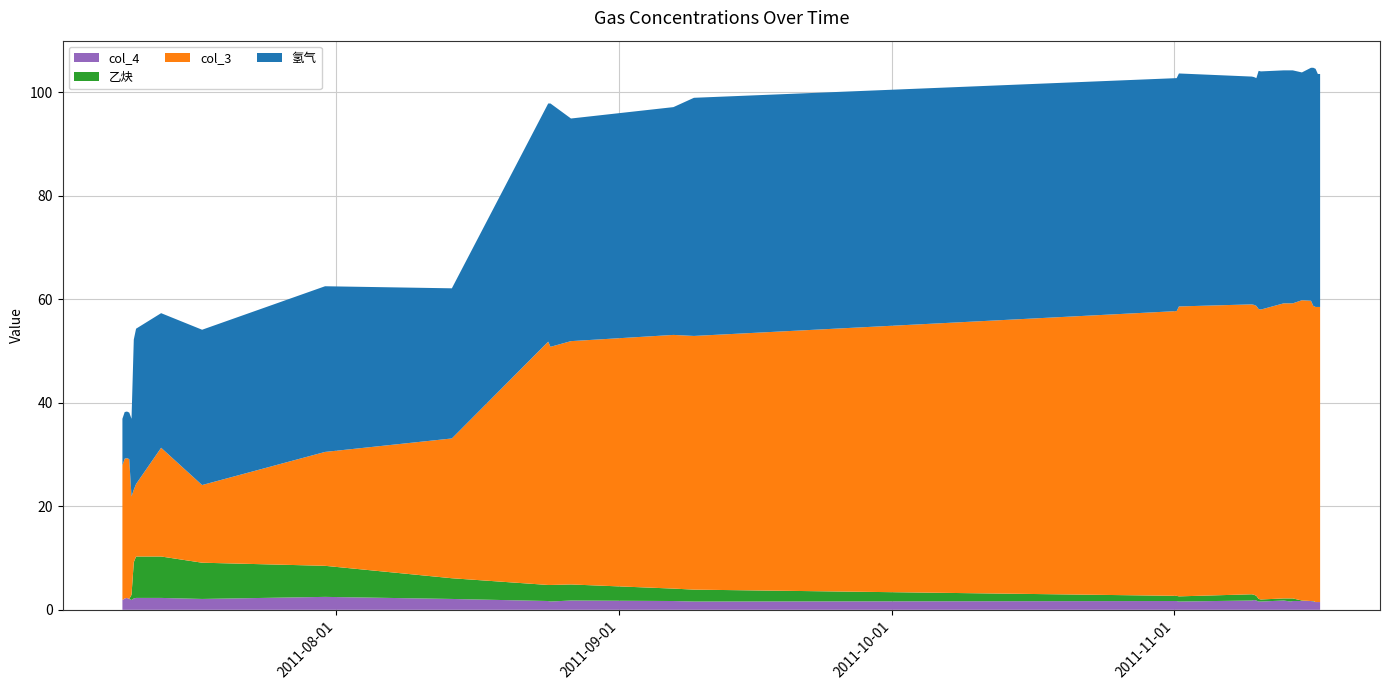

Reading left to right, list all the values displayed in this chart.

col_4: 1.9	2.2	2.3	2.1	1.9	2.2	2.3	2.3	2.1	2.5	2.1	1.7	1.6	1.8	1.7	1.6	1.7	1.6	1.8	1.9	1.8	1.6	1.6	1.8	1.6	1.7	1.7	1.7	1.6	1.5	1.5	1.5
乙炔: 0.0	0.0	0.0	0.0	1.0	7.0	8.0	8.0	7.0	6.0	4.0	3.1	3.2	3.1	2.4	2.3	1.0	1.0	1.2	1.0	0.9	0.5	0.4	0.4	0.6	0.5	0.1	0.0	0.1	0.0	0.0	0.0
col_3: 26.0	27.0	27.0	27.0	19.0	14.0	14.0	21.0	15.0	22.0	27.0	47.0	46.0	47.0	49.0	49.0	55.0	56.0	56.0	56.0	56.0	56.0	56.0	57.0	57.0	57.0	58.0	58.0	57.0	57.0	57.0	57.0
氢气: 9.0	9.0	9.0	9.0	15.0	29.0	30.0	26.0	30.0	32.0	29.0	46.0	47.0	43.0	44.0	46.0	45.0	45.0	44.0	44.0	44.0	46.0	46.0	45.0	45.0	45.0	44.0	45.0	46.0	46.0	45.0	45.0